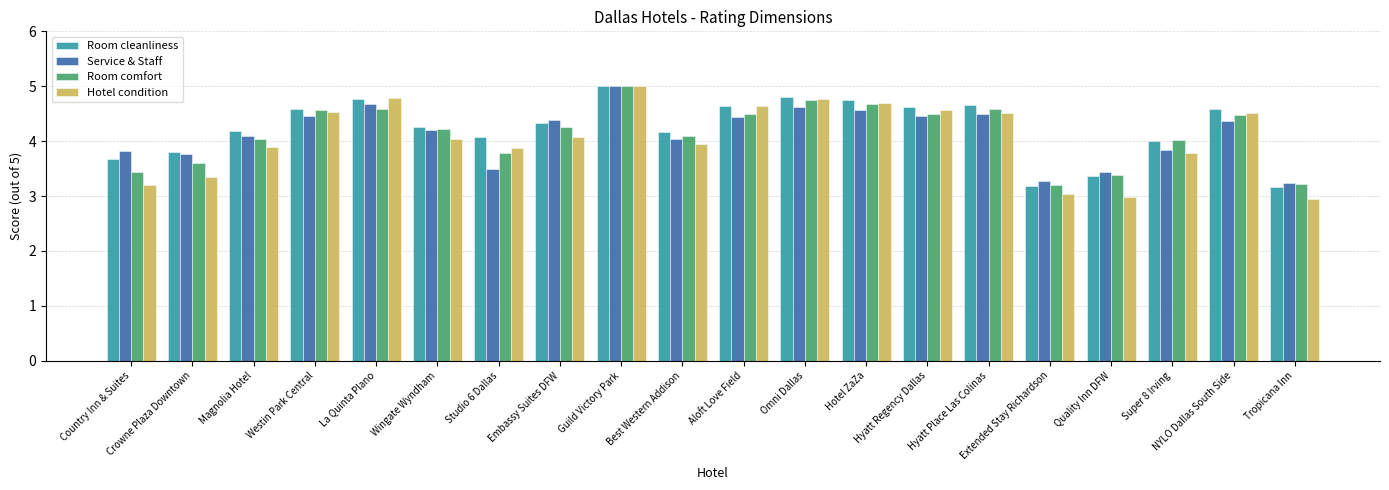

What is the difference between the maximum and minimum values in the Hotel condition series?

2.0